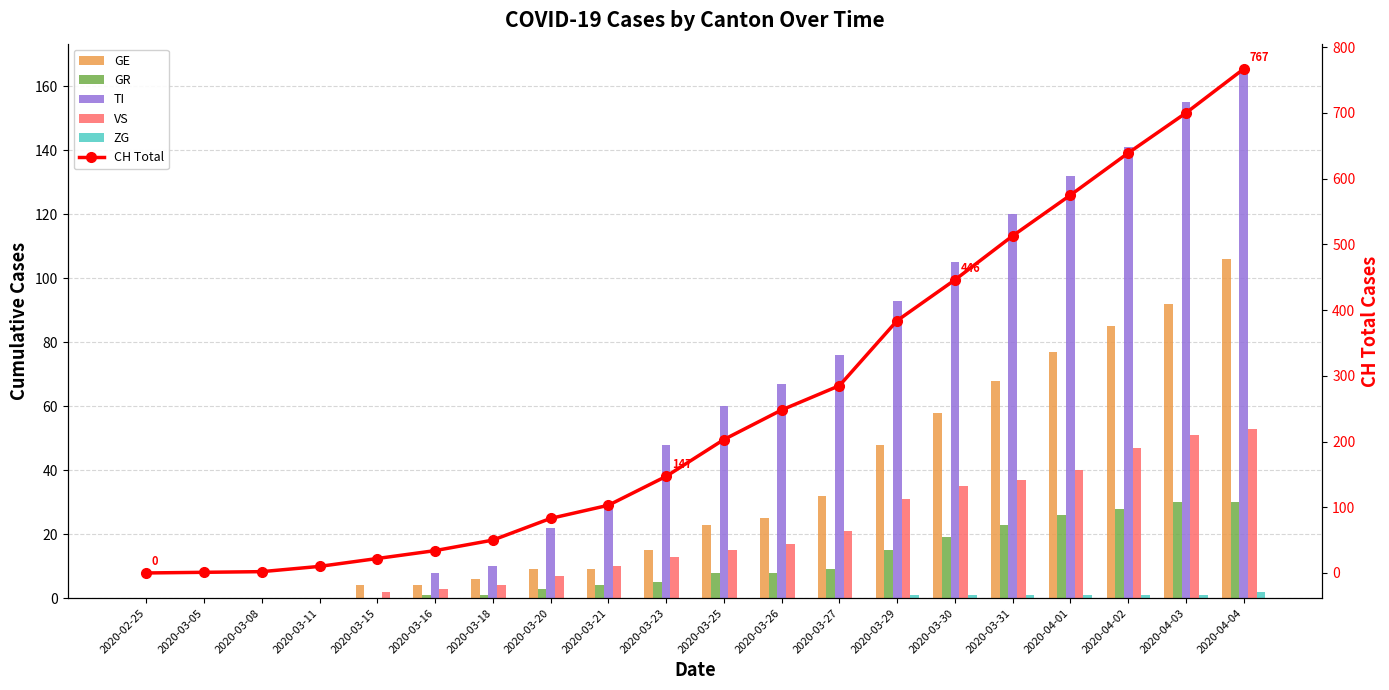

How many values in the VS series exceed 15?

9